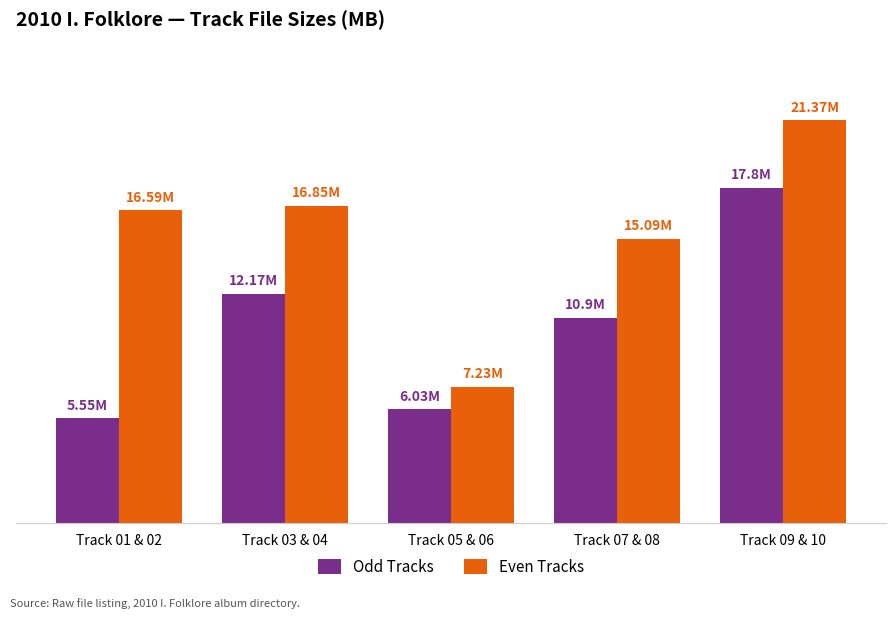

What is the sum of the Even Tracks values at Track 09 & 10 and Track 03 & 04?

38.2